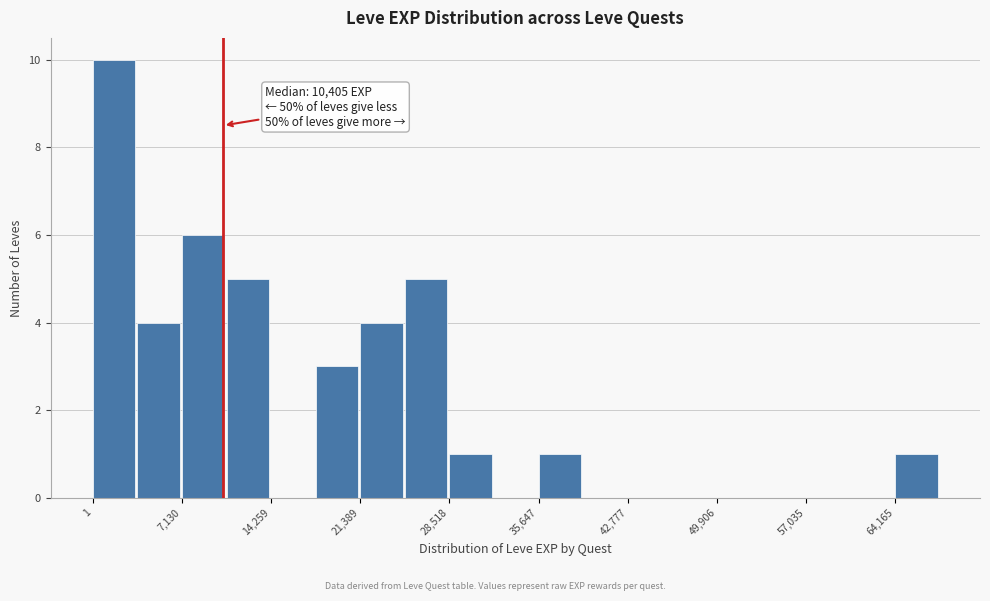

Read against the x-axis, roughly where is the centre of the tallest bar?

2000